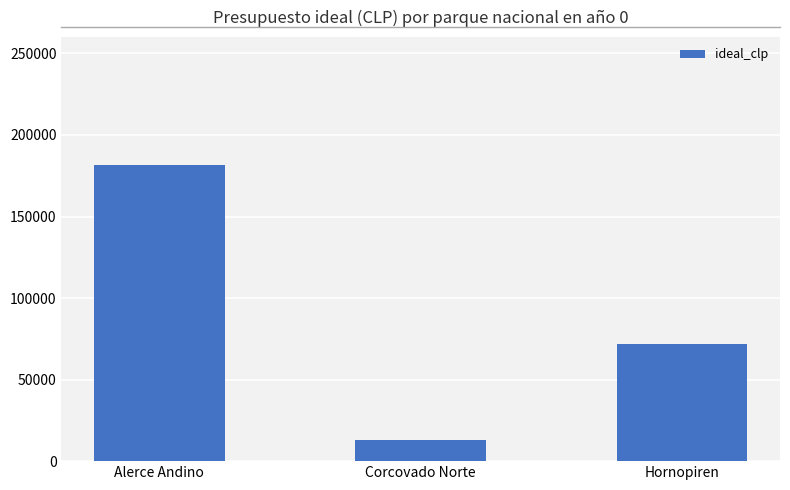

List the labels in order of value, largest first.

Alerce Andino, Hornopiren, Corcovado Norte